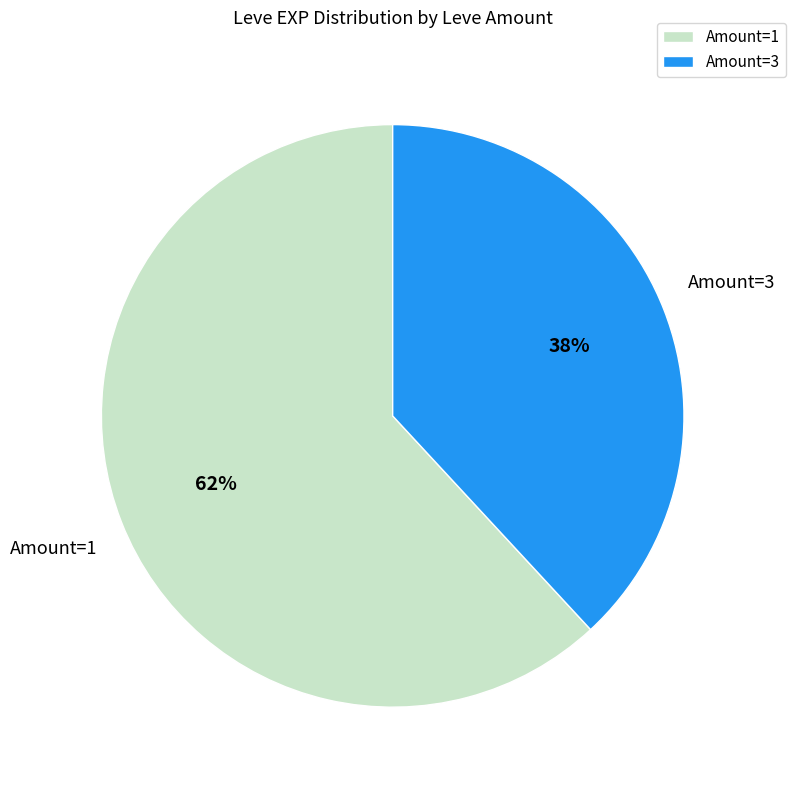

What percentage is the Amount=3 slice, to the nearest percent?

38%